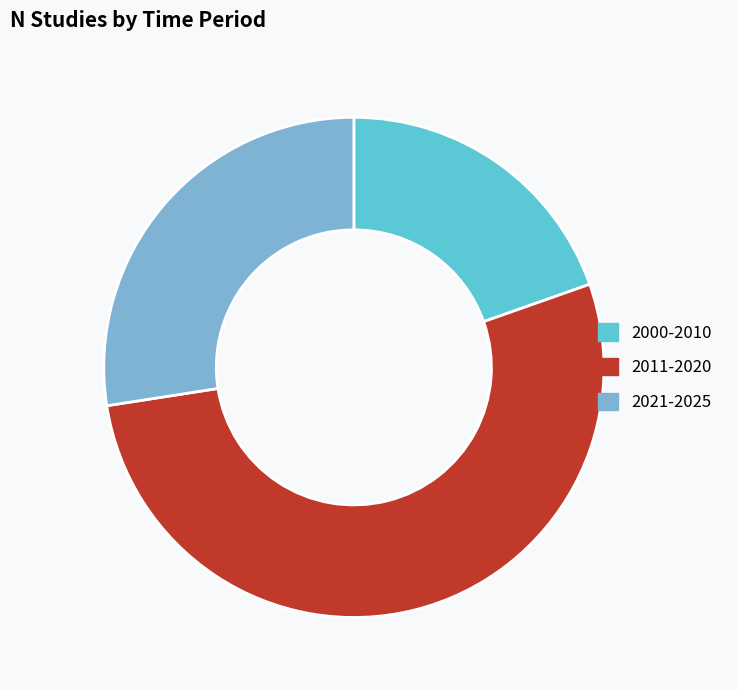

Is the sum of 2011-2020 and 2021-2025 greater than half?

Yes